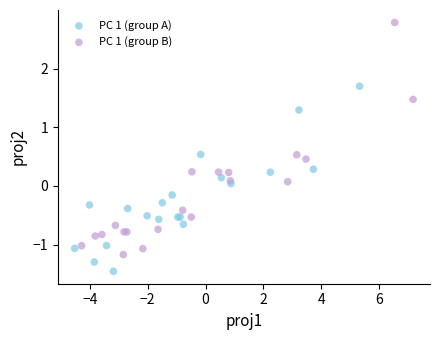

What are all the series names shown in the legend?

PC 1 (group A), PC 1 (group B)